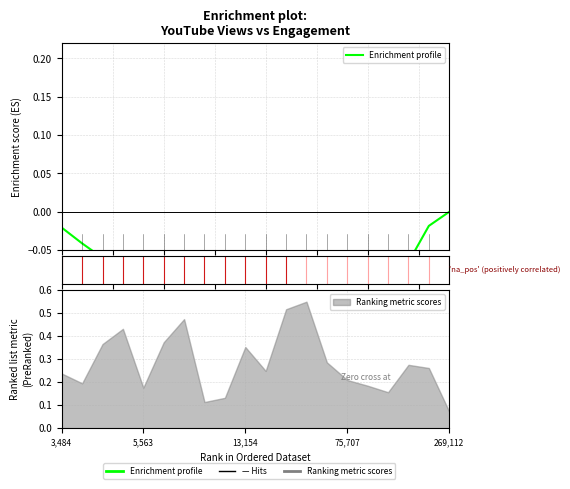

Between 16 and 15, which is larger?

16